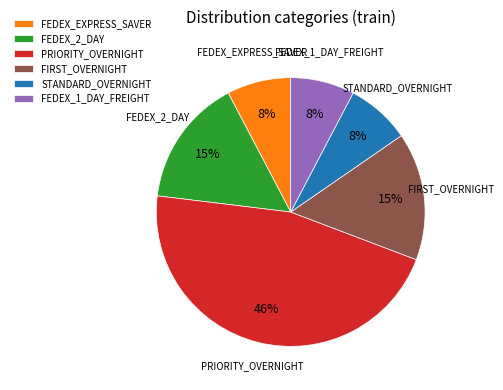

To the nearest percent, what portion does FEDEX_2_DAY represent?

15%